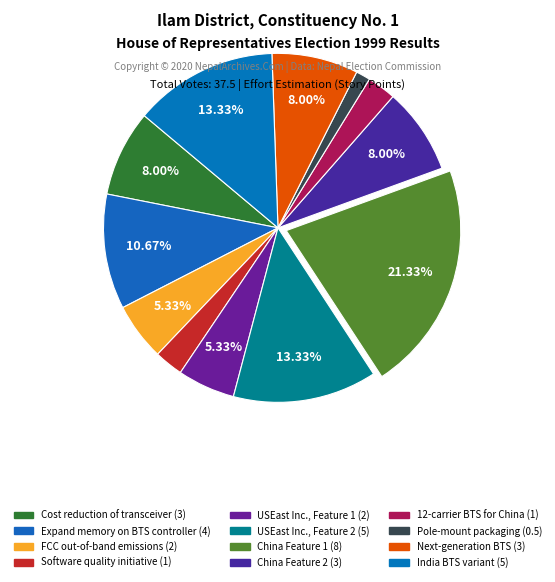

Which category has the smallest portion of the pie?

Pole-mount packaging